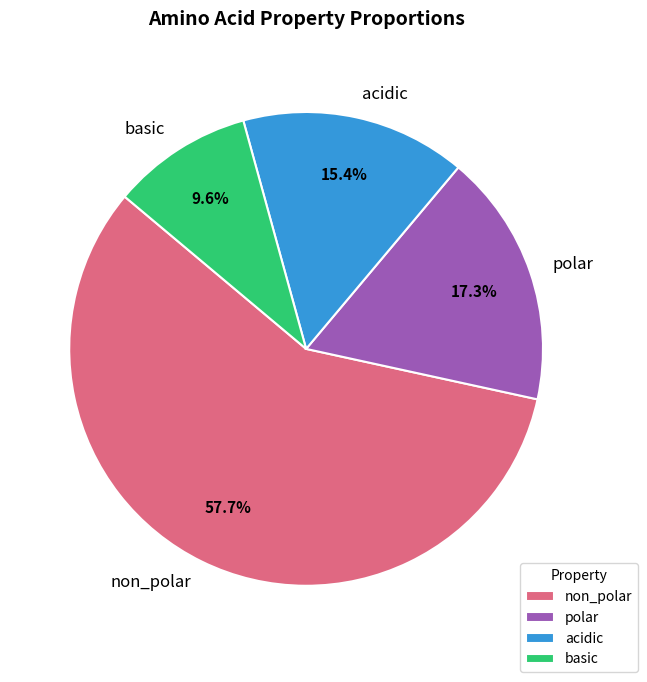

Does non_polar represent more than half of the total?

Yes